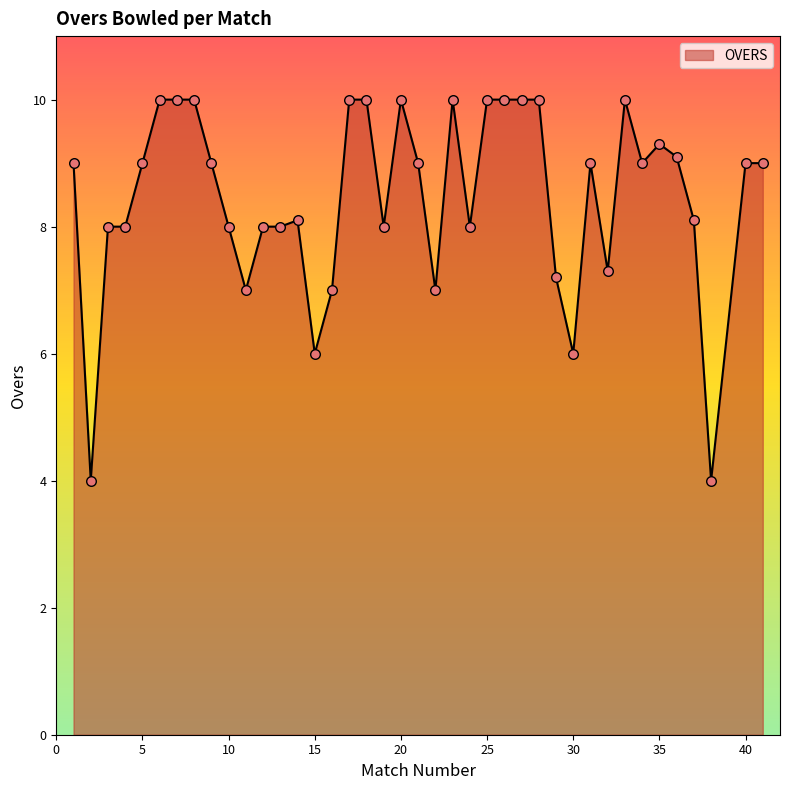

What is the smallest value displayed?

4.0